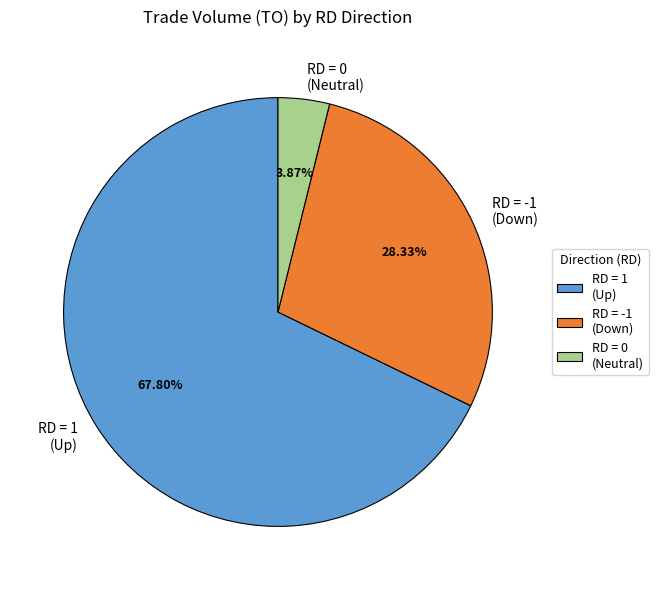

Which has a higher value, RD = 0 (Neutral) or RD = 1 (Up)?

RD = 1 (Up)